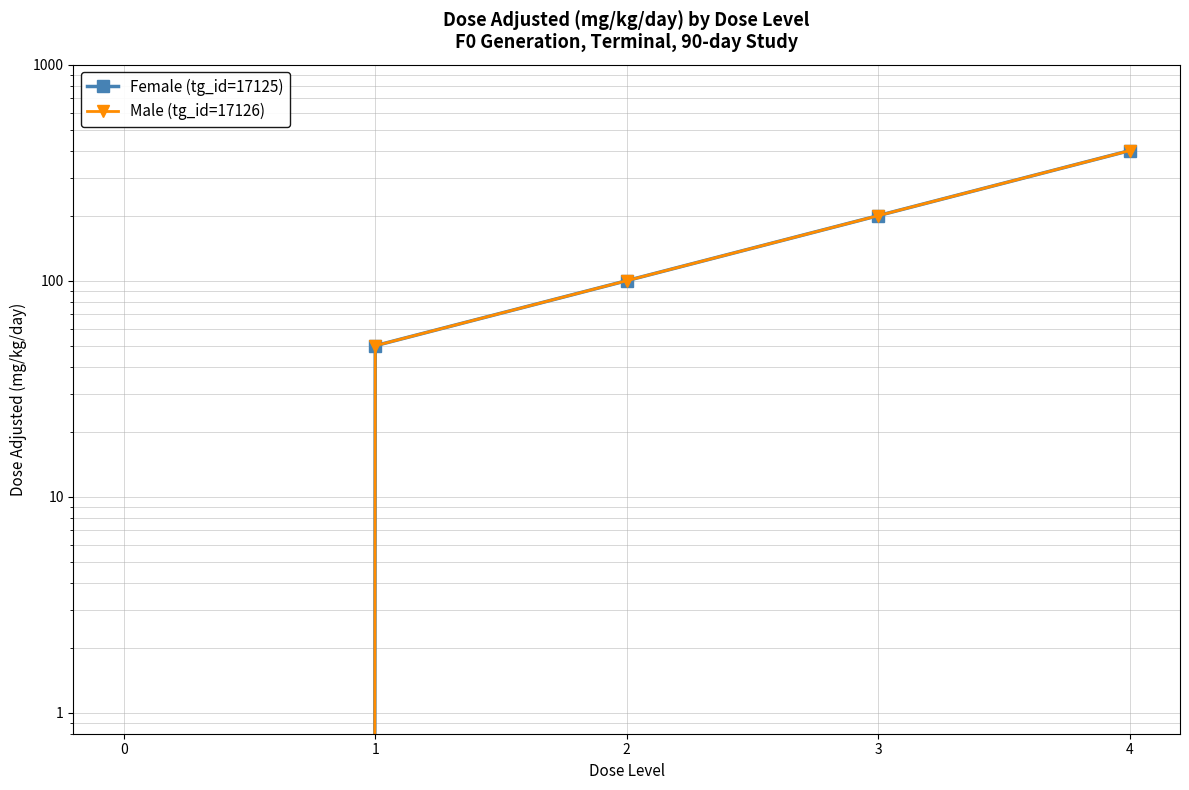

What are all the series names shown in the legend?

Female (tg_id=17125), Male (tg_id=17126)